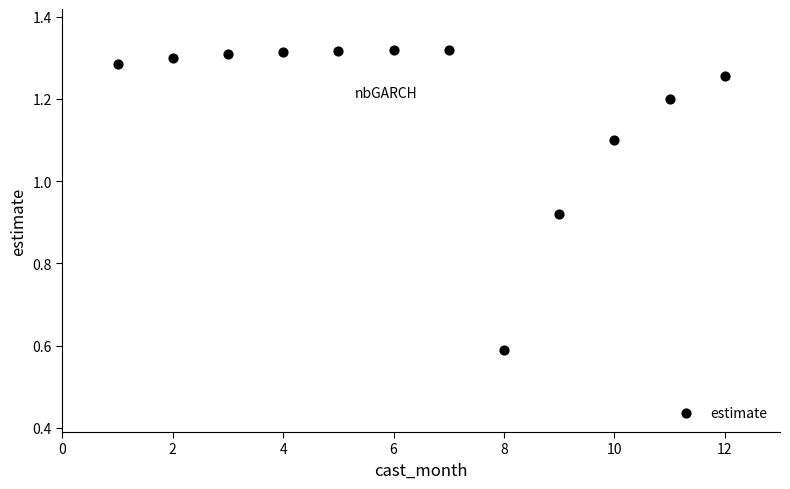

What is the average Y value?

1.2